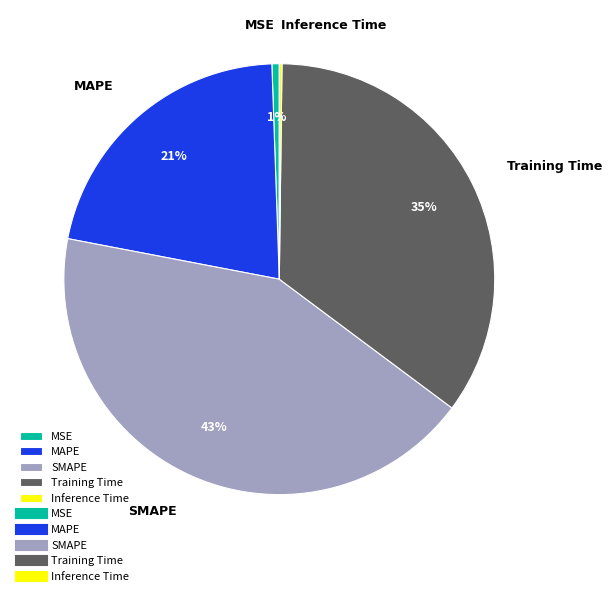

What is the largest slice in the pie chart?

SMAPE